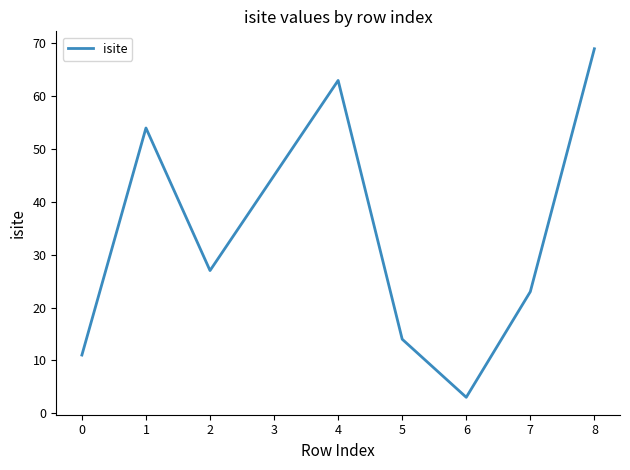

Where does the data first go above 27?

1